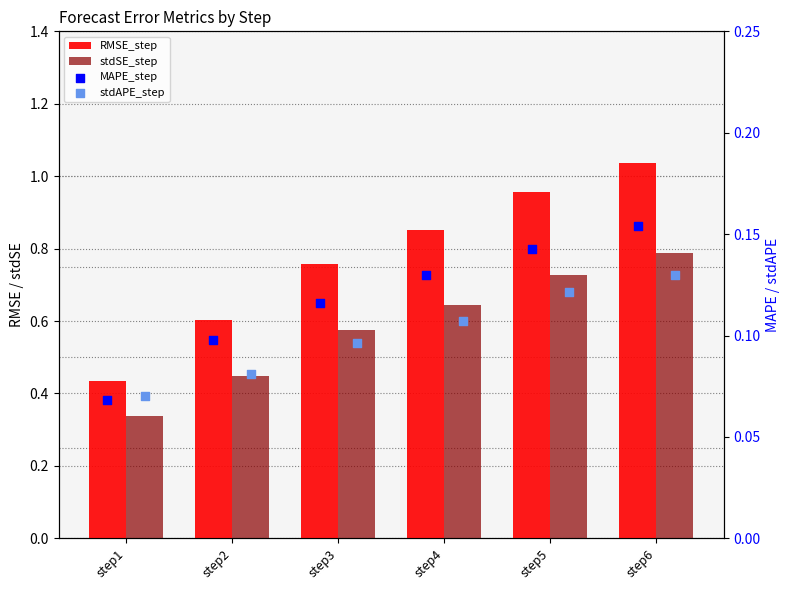

Which series has the widest spread of Y values?

RMSE_step